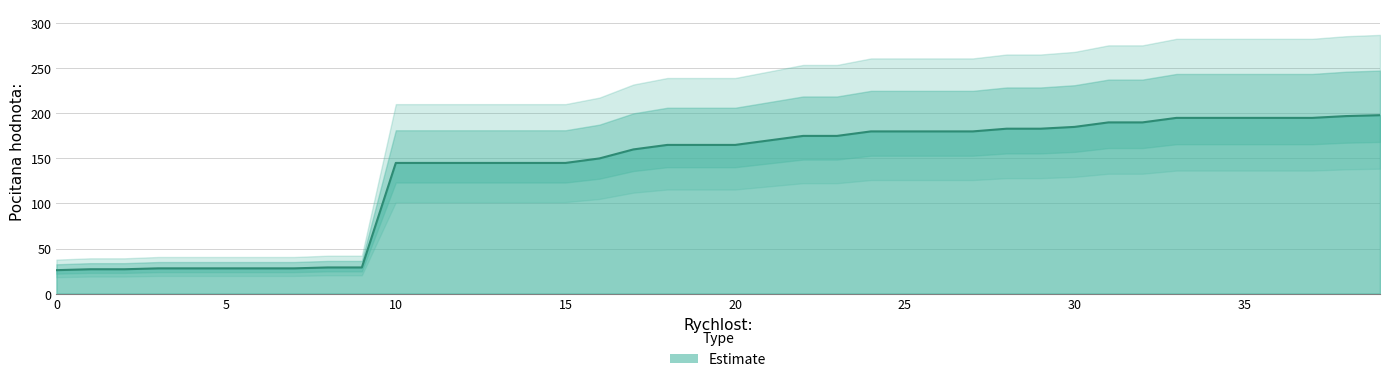

Reading left to right, extract all data points from this chart.

0=26	1=27	2=27	3=28	4=28	5=28	6=28	7=28	8=29	9=29	10=145	11=145	12=145	13=145	14=145	15=145	16=150	17=160	18=165	19=165	20=165	21=170	22=175	23=175	24=180	25=180	26=180	27=180	28=183	29=183	30=185	31=190	32=190	33=195	34=195	35=195	36=195	37=195	38=197	39=198